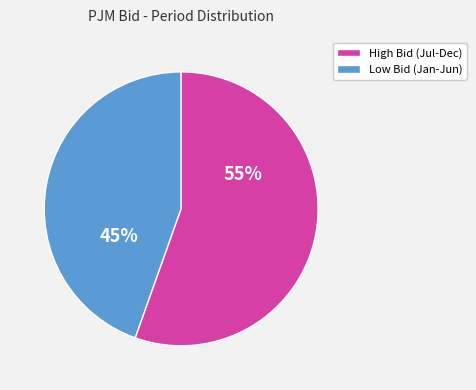

Is there any slice that represents more than half of the pie?

Yes